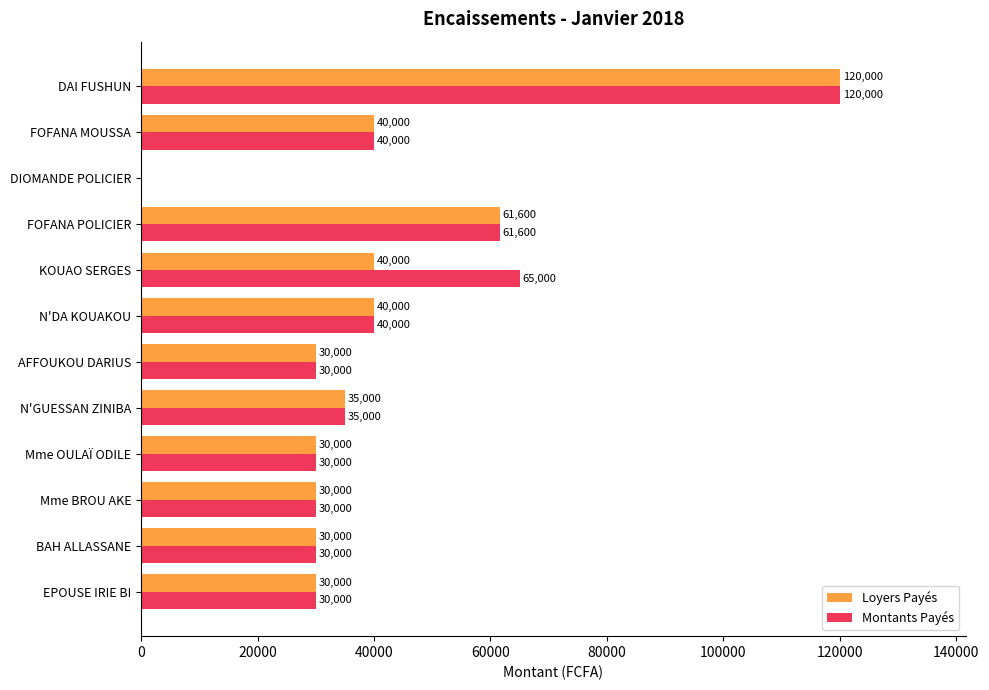

What is the sum of all Montants Payés values?

511600